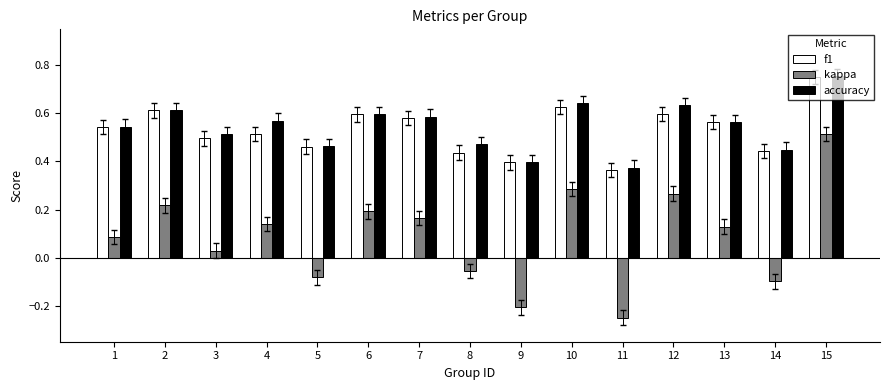

What is the total value across all series at 12?

1.5